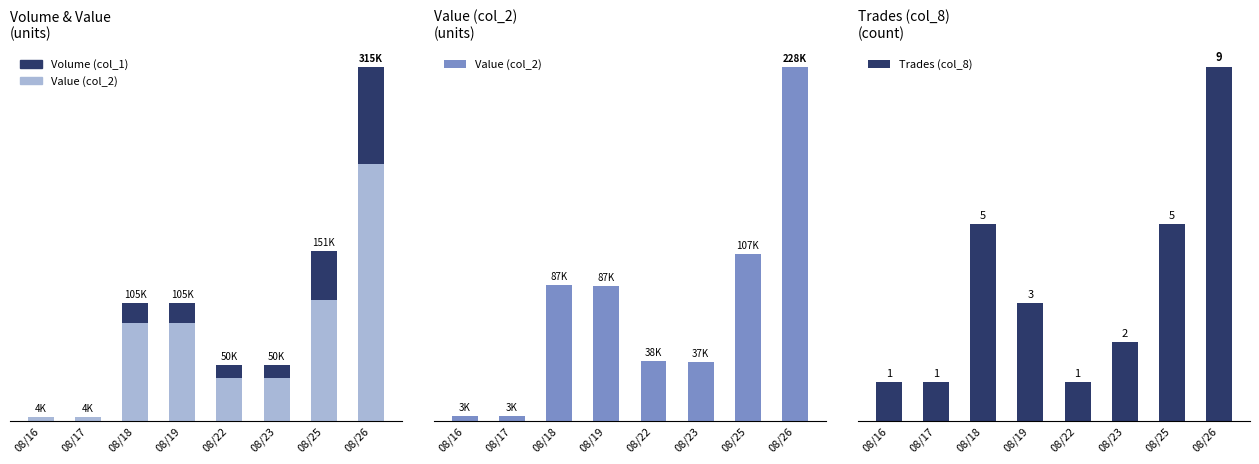

Where does the Trades (col_8) series first go above 3?

08/18